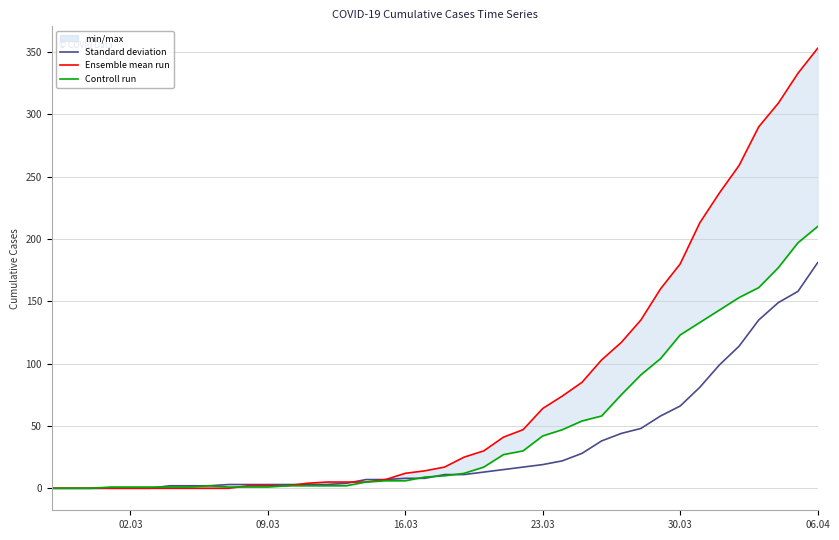

Is it true that Controll run equals 8 at 23?

False